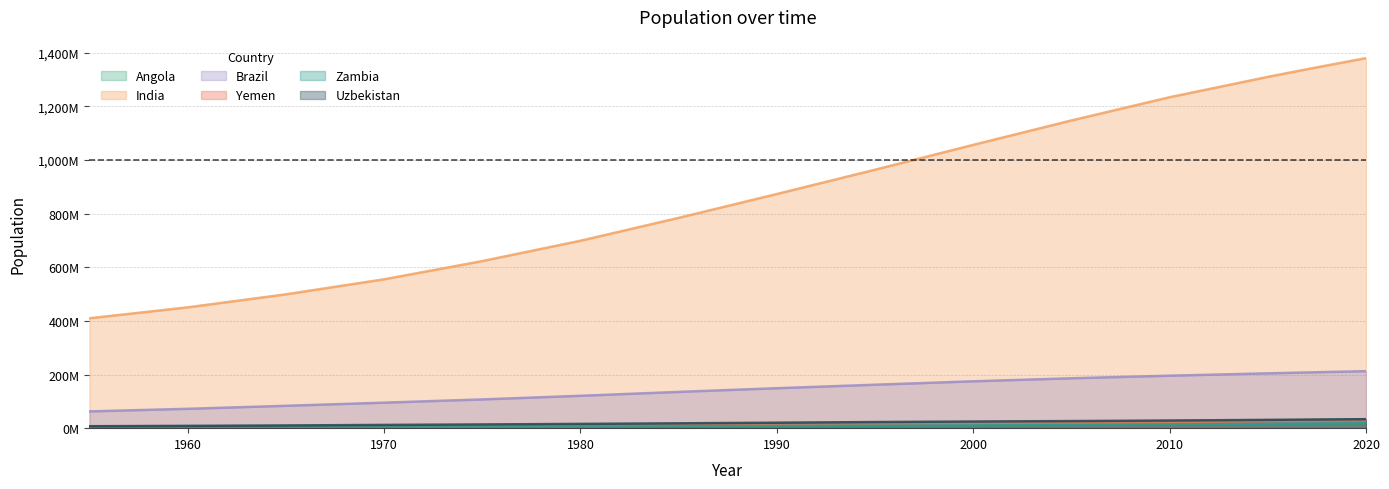

How many lines are shown in the chart?

6